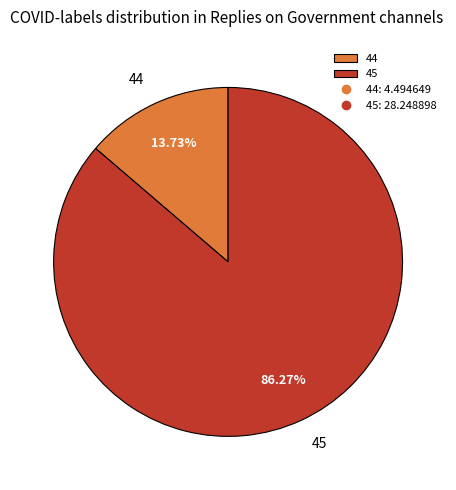

What is the largest slice in the pie chart?

45